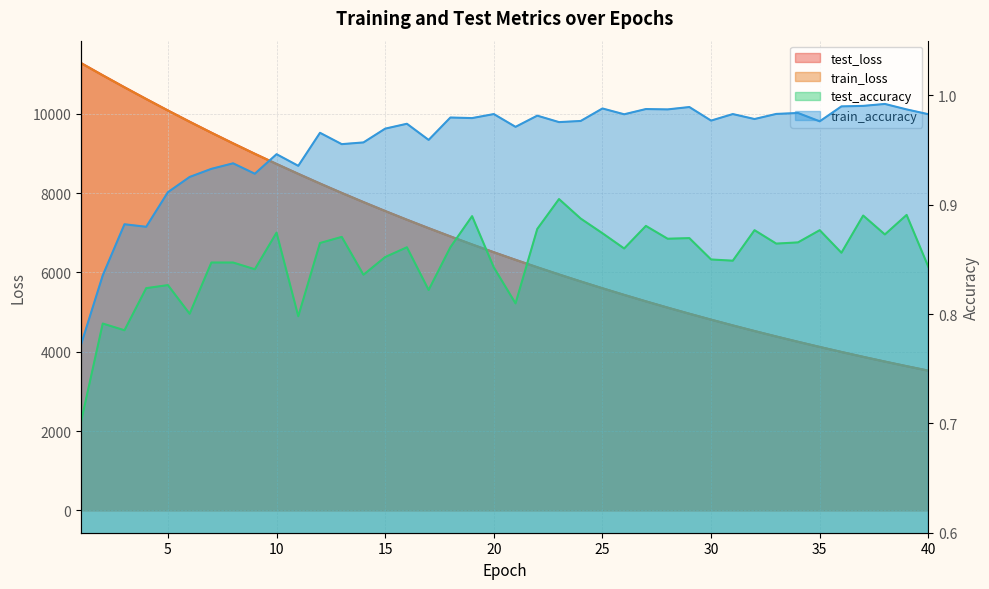

What is the value of the test_loss point at the 14th from the left?

7775.0